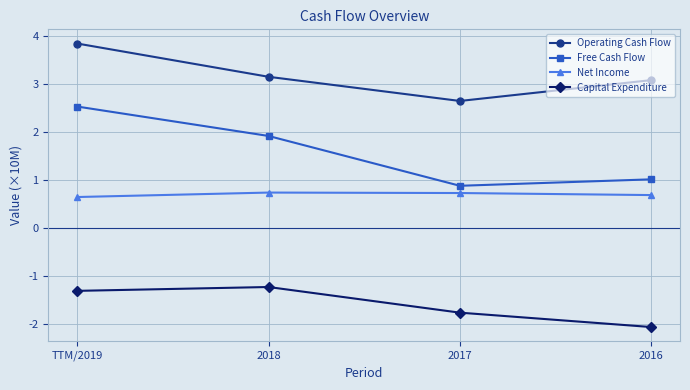

At which category does Free Cash Flow reach its first local valley?

2017